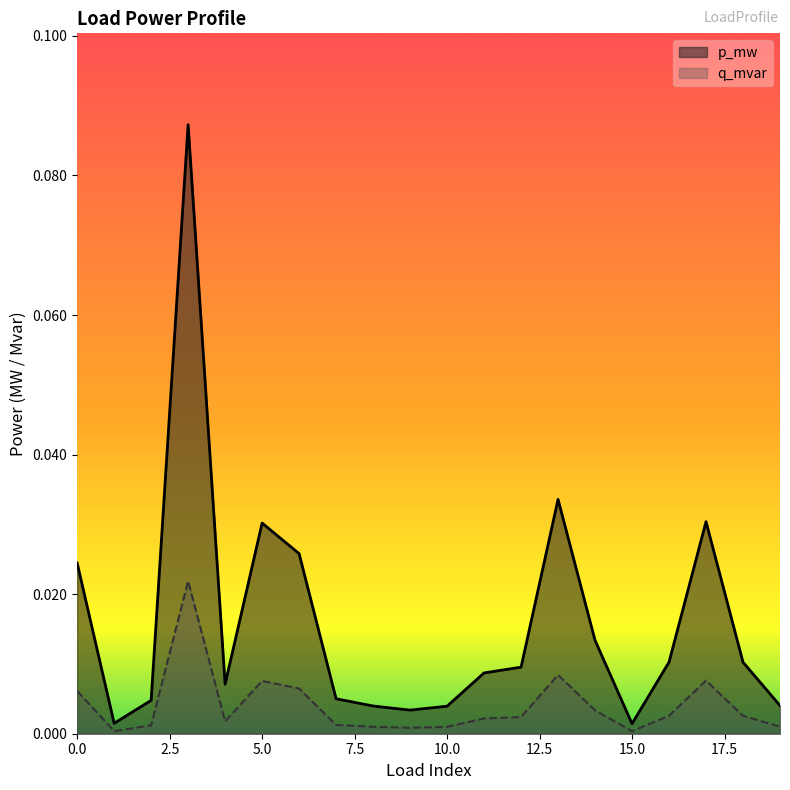

True or false: p_mw and q_mvar intersect in this chart.

False